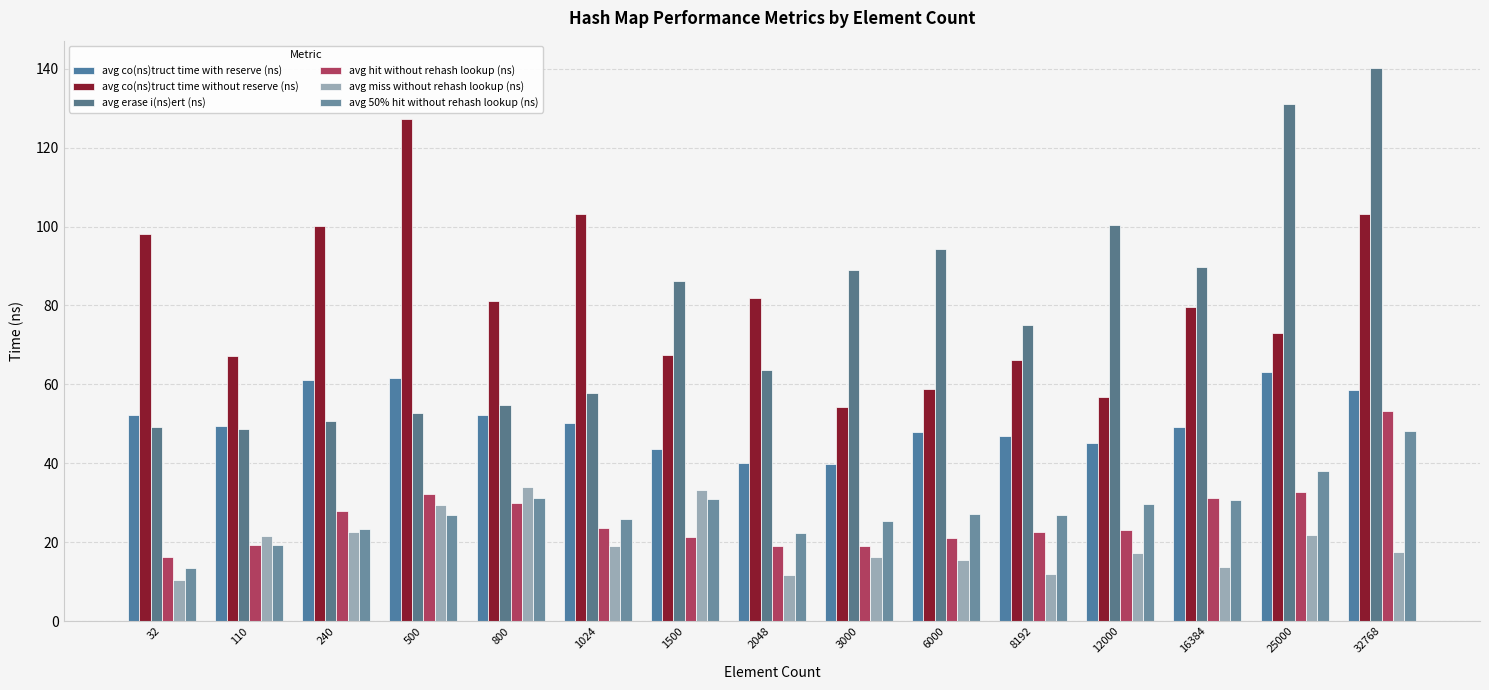

Which category has the lowest value in the avg co(ns)truct time with reserve (ns) series?

3000